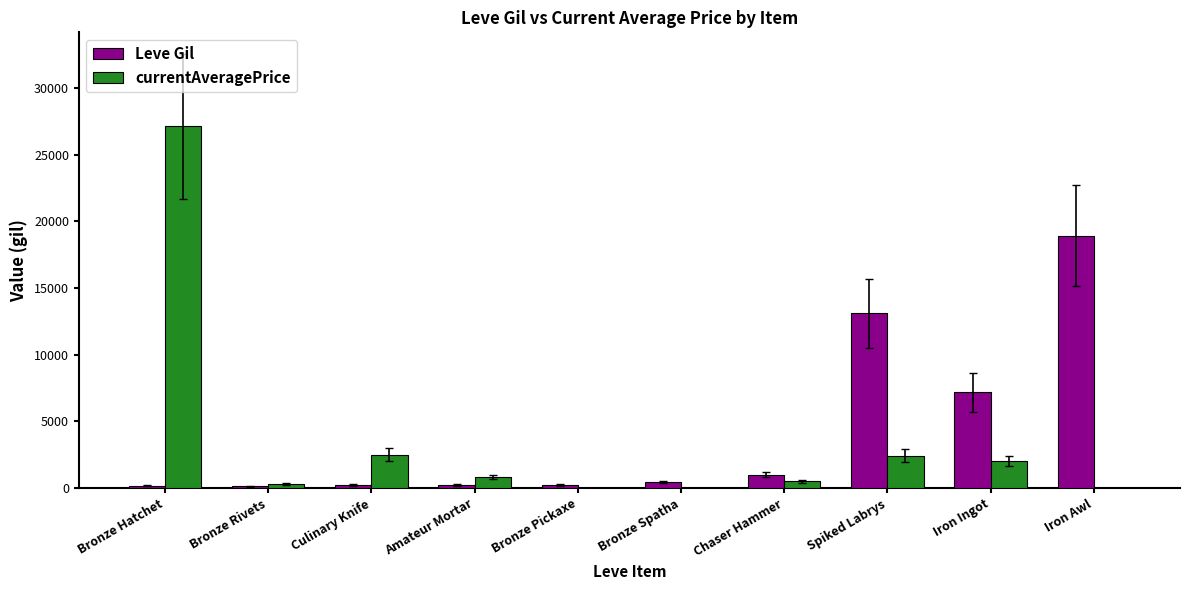

What value does the currentAveragePrice series have at Culinary Knife?

2507.0